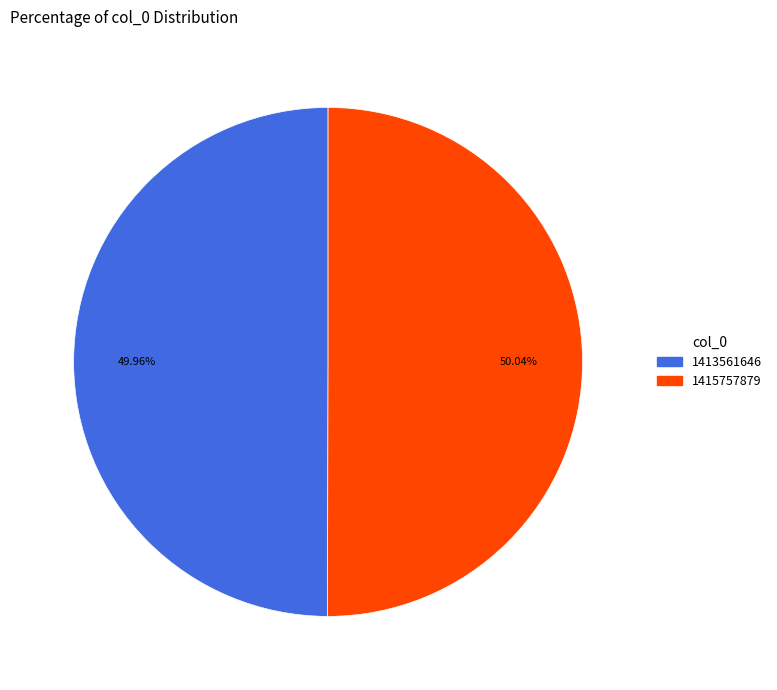

Is there a majority slice in this chart?

Yes